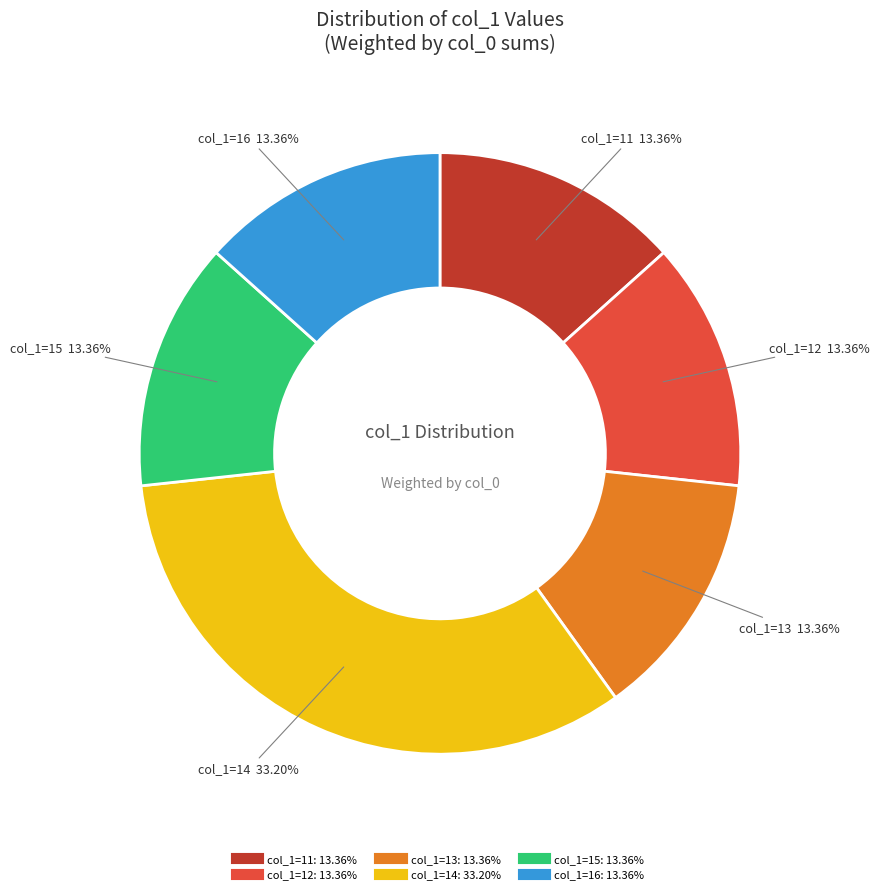

Is there a majority slice in this chart?

No